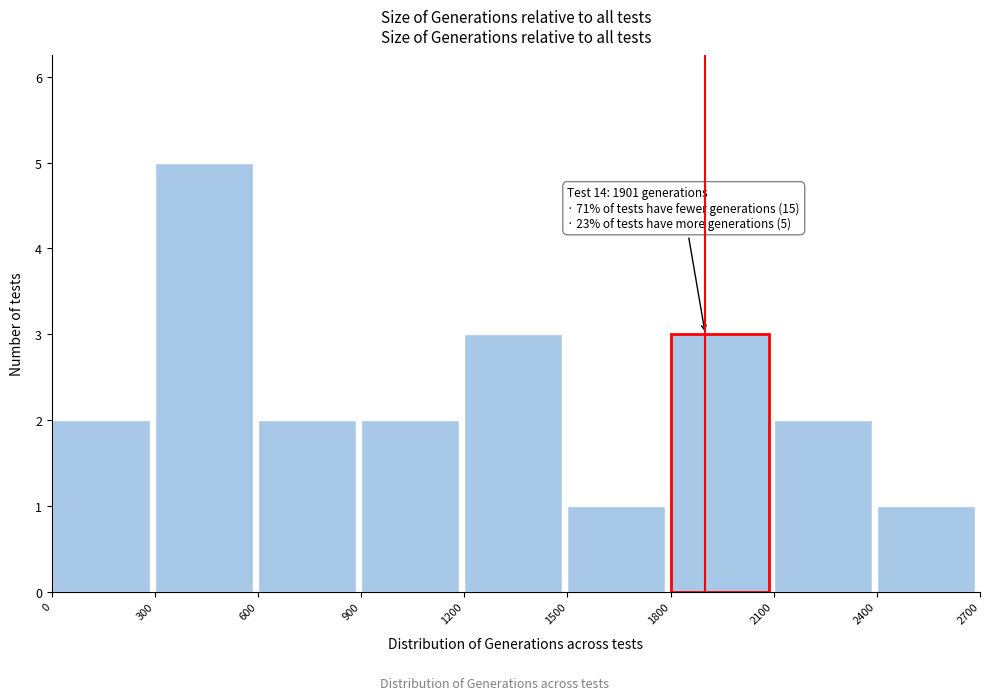

Which range on the x-axis has the tallest bar?

300 to 600